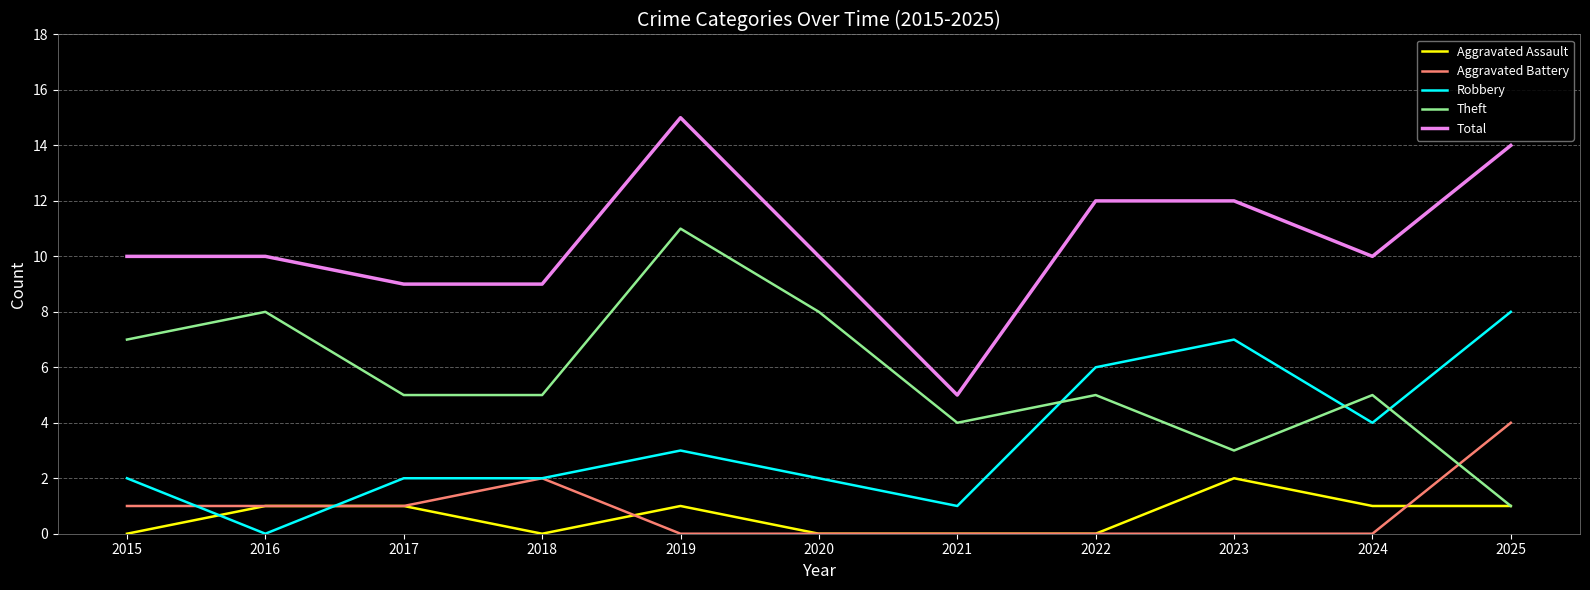

True or false: Aggravated Battery and Theft cross at least once.

True